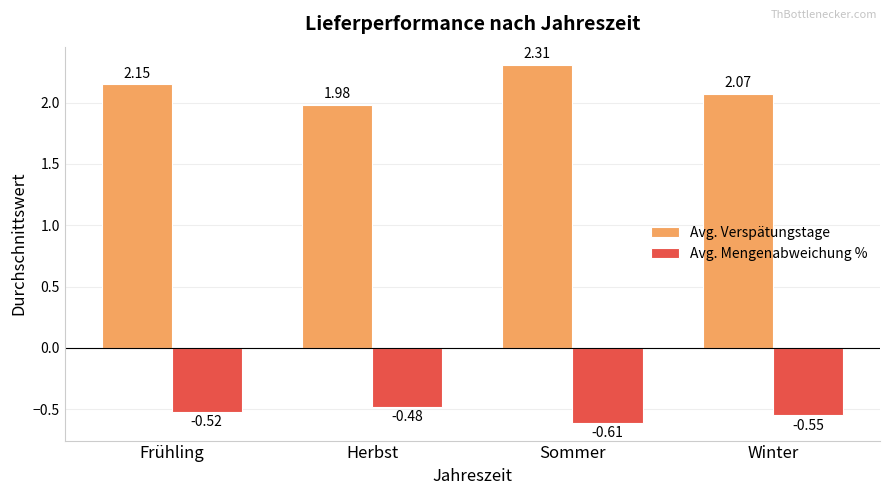

What is the label of the 3rd bar from the left?

Sommer